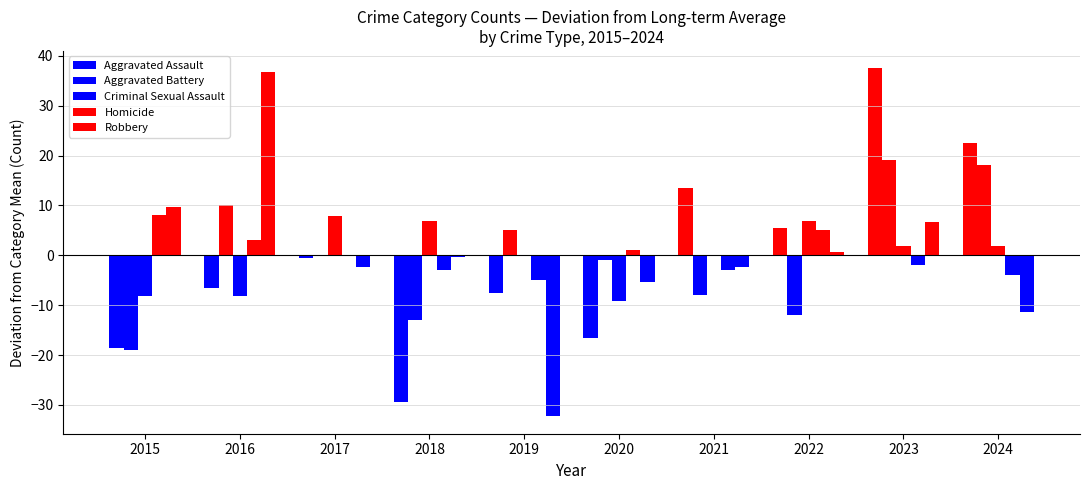

Reading left to right, what are all the values shown in this chart?

Aggravated Assault: 2015=-18.5	2016=-6.5	2017=-0.5	2018=-29.5	2019=-7.5	2020=-16.5	2021=13.5	2022=5.5	2023=37.5	2024=22.5
Aggravated Battery: 2015=-18.9	2016=10.1	2017=0.1	2018=-12.9	2019=5.1	2020=-0.9	2021=-7.9	2022=-11.9	2023=19.1	2024=18.1
Criminal Sexual Assault: 2015=-8.1	2016=-8.1	2017=7.9	2018=6.9	2019=-0.1	2020=-9.1	2021=-0.1	2022=6.9	2023=1.9	2024=1.9
Homicide: 2015=8.0	2016=3.0	2017=0.0	2018=-3.0	2019=-5.0	2020=1.0	2021=-3.0	2022=5.0	2023=-2.0	2024=-4.0
Robbery: 2015=9.7	2016=36.7	2017=-2.3	2018=-0.3	2019=-32.3	2020=-5.3	2021=-2.3	2022=0.7	2023=6.7	2024=-11.3